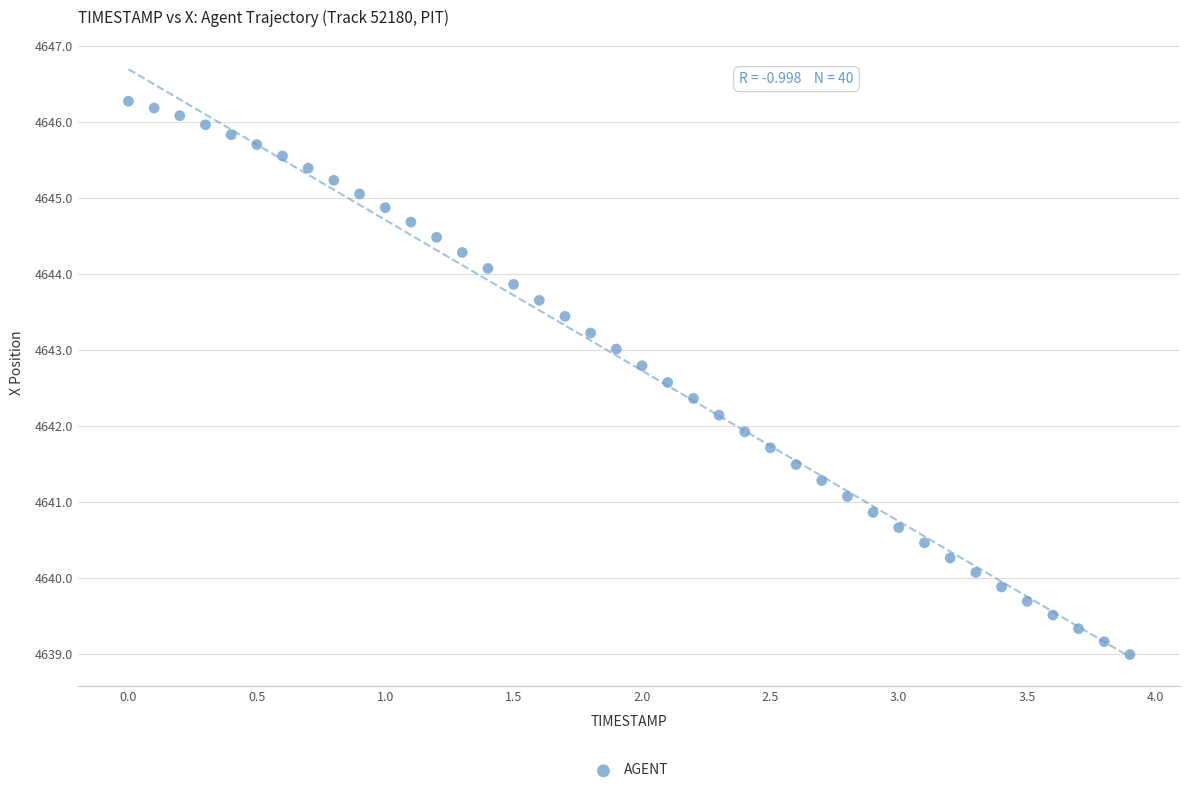

What is the range of X values (max minus min)?

3.9